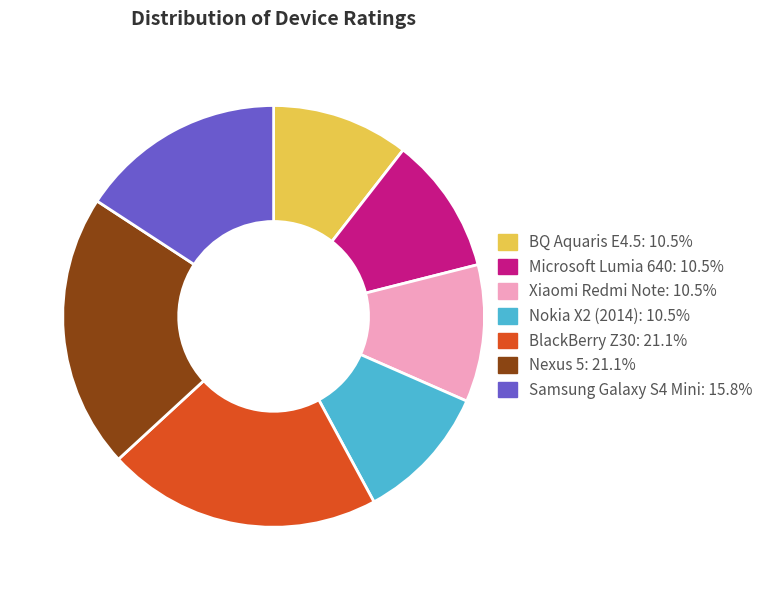

Does Microsoft Lumia 640 account for over 50% of the chart?

No